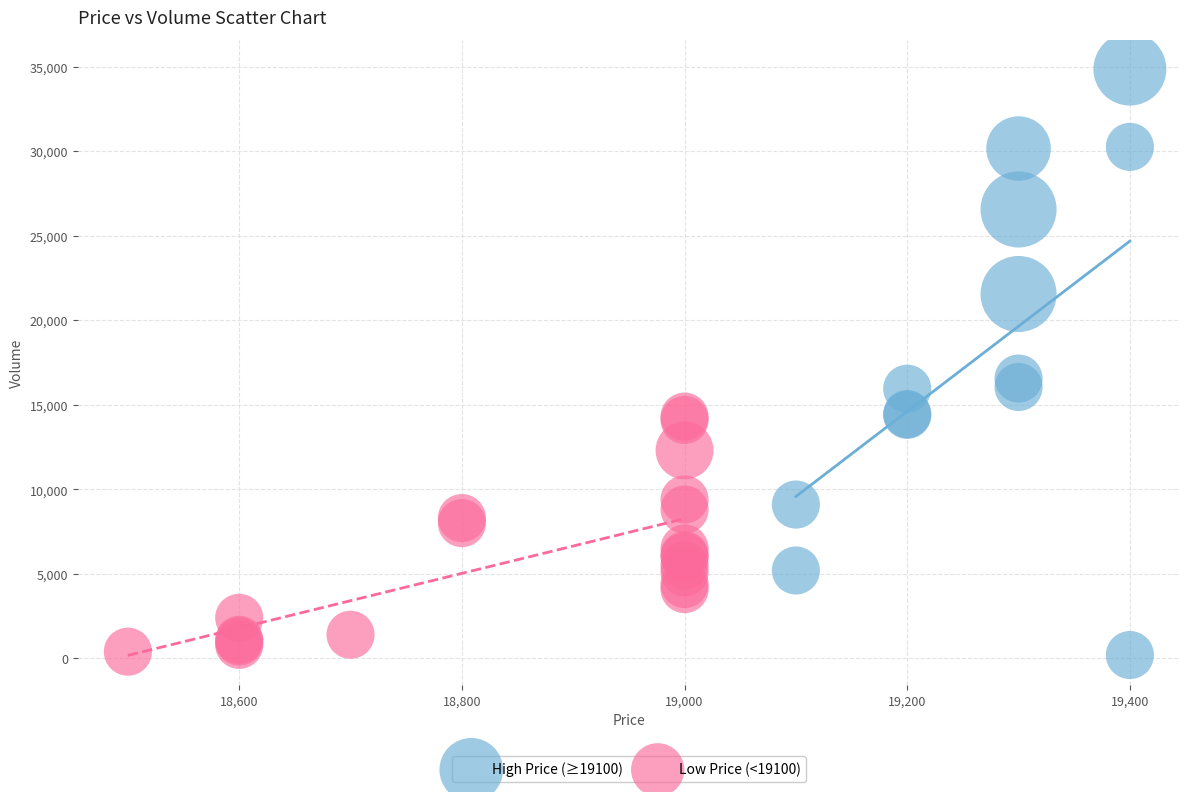

Which series has the widest spread of Y values?

High Price (≥19100)